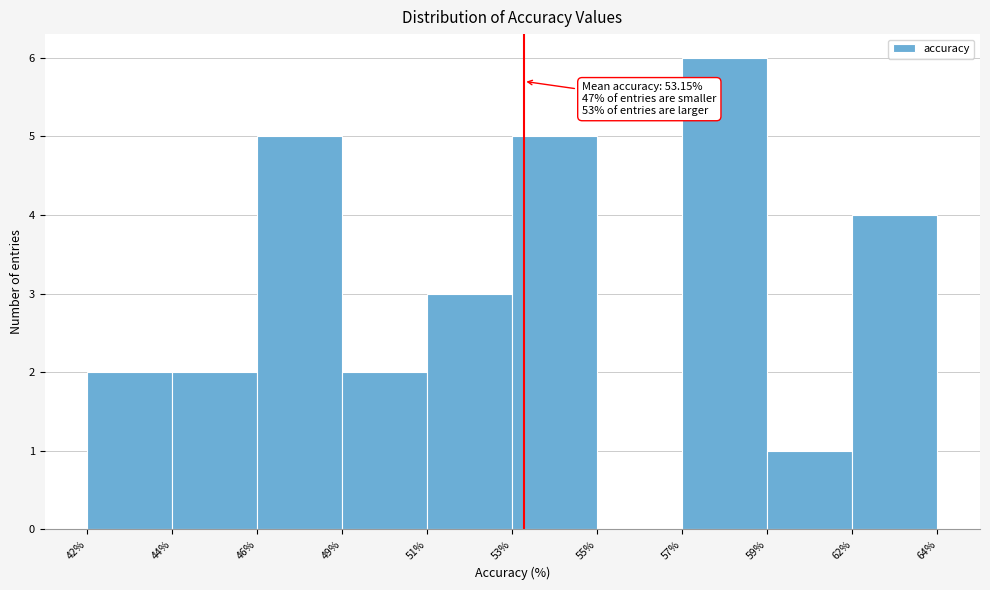

Reading right to left, list all the values displayed in this chart.

62%=4	59%=1	57%=6	55%=0	53%=5	51%=3	49%=2	46%=5	44%=2	42%=2